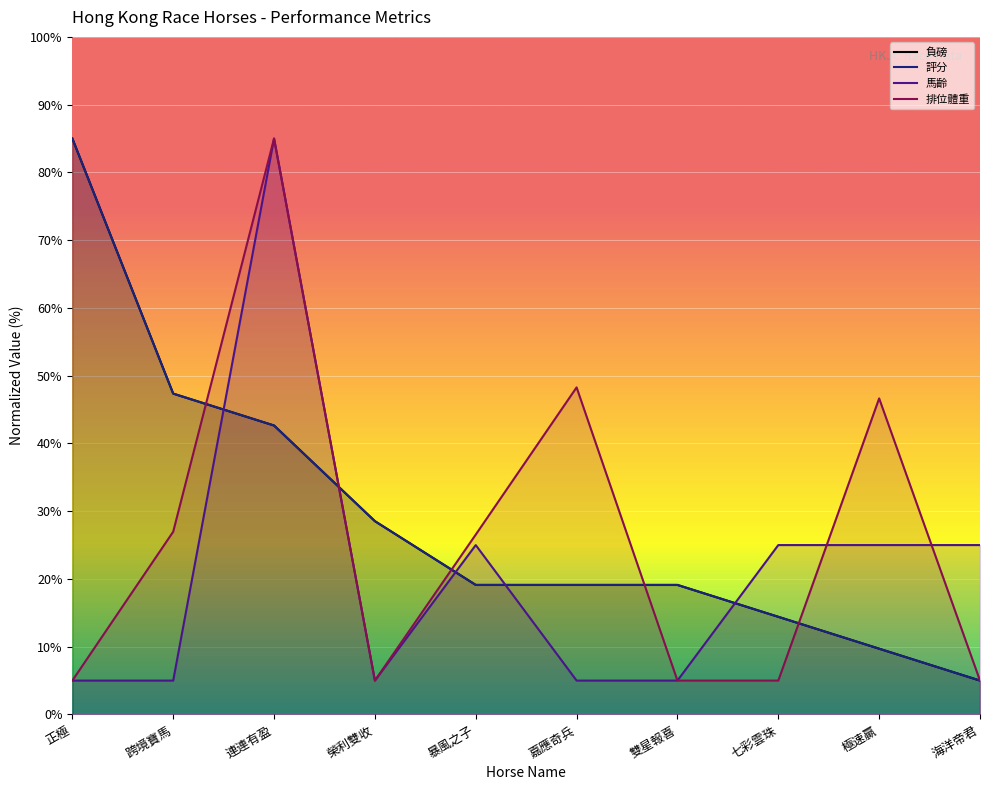

True or false: 排位體重 has a value of 27.0 at 跨境寶馬.

True